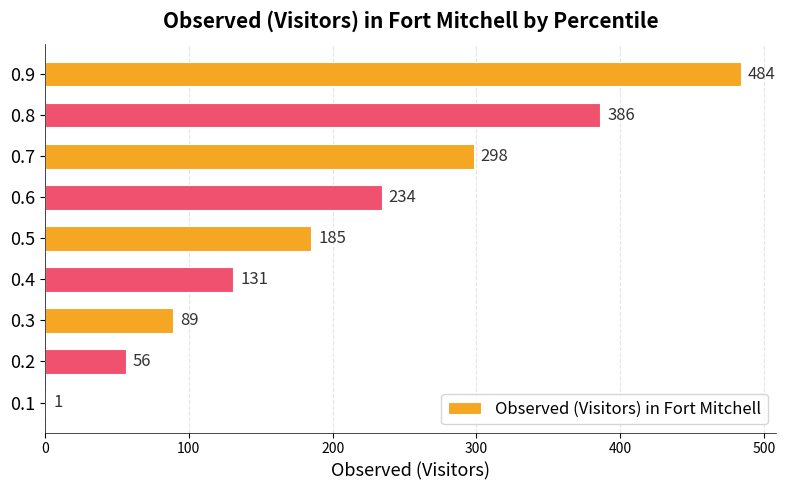

What is the maximum value shown in the chart?

484